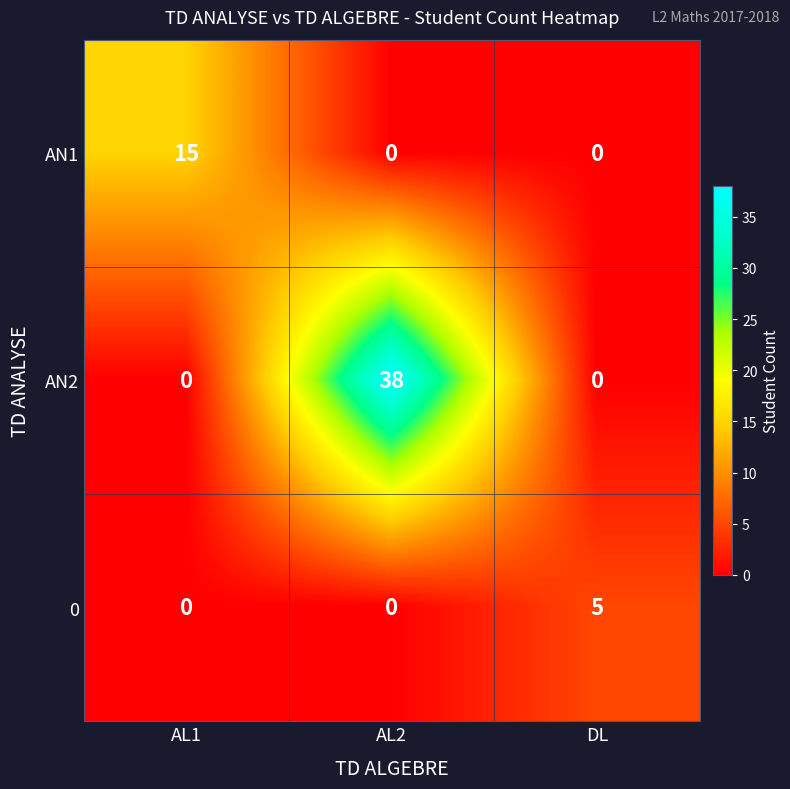

List the series in order of their overall mean, highest first.

AN2, AN1, 0